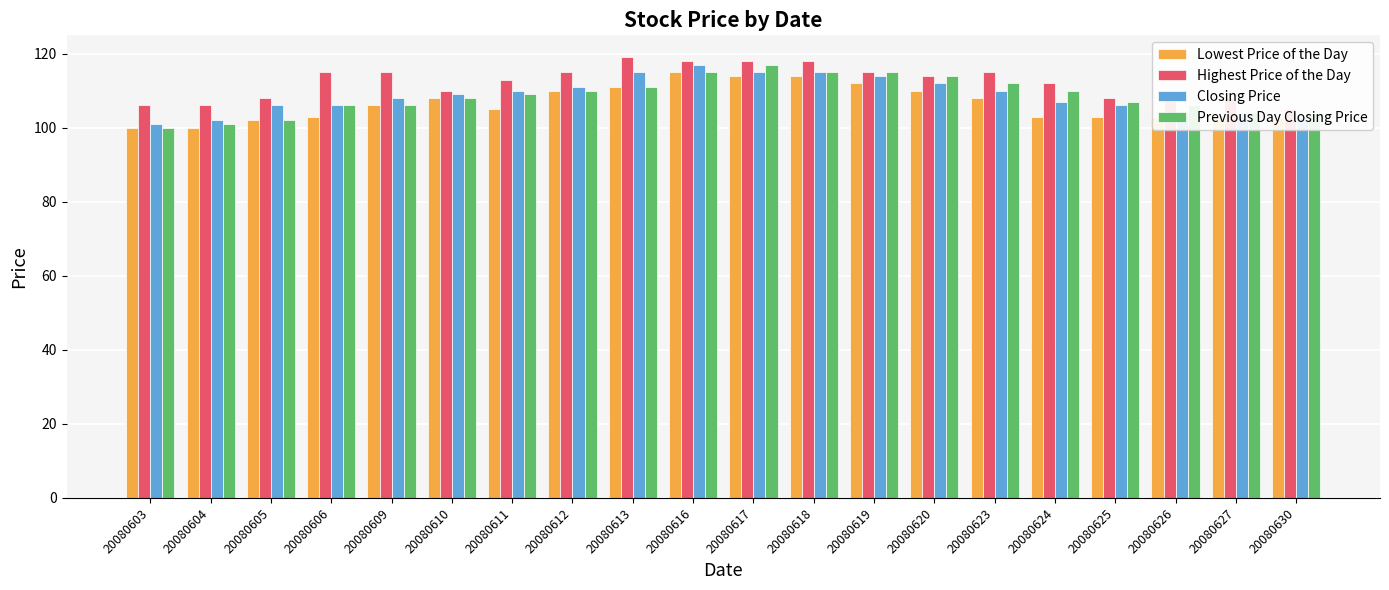

Reading right to left, list all the values displayed in this chart.

Lowest Price of the Day: 20080630=103	20080627=103	20080626=103	20080625=103	20080624=103	20080623=108	20080620=110	20080619=112	20080618=114	20080617=114	20080616=115	20080613=111	20080612=110	20080611=105	20080610=108	20080609=106	20080606=103	20080605=102	20080604=100	20080603=100
Highest Price of the Day: 20080630=105	20080627=108	20080626=108	20080625=108	20080624=112	20080623=115	20080620=114	20080619=115	20080618=118	20080617=118	20080616=118	20080613=119	20080612=115	20080611=113	20080610=110	20080609=115	20080606=115	20080605=108	20080604=106	20080603=106
Closing Price: 20080630=103	20080627=104	20080626=104	20080625=106	20080624=107	20080623=110	20080620=112	20080619=114	20080618=115	20080617=115	20080616=117	20080613=115	20080612=111	20080611=110	20080610=109	20080609=108	20080606=106	20080605=106	20080604=102	20080603=101
Previous Day Closing Price: 20080630=104	20080627=104	20080626=106	20080625=107	20080624=110	20080623=112	20080620=114	20080619=115	20080618=115	20080617=117	20080616=115	20080613=111	20080612=110	20080611=109	20080610=108	20080609=106	20080606=106	20080605=102	20080604=101	20080603=100